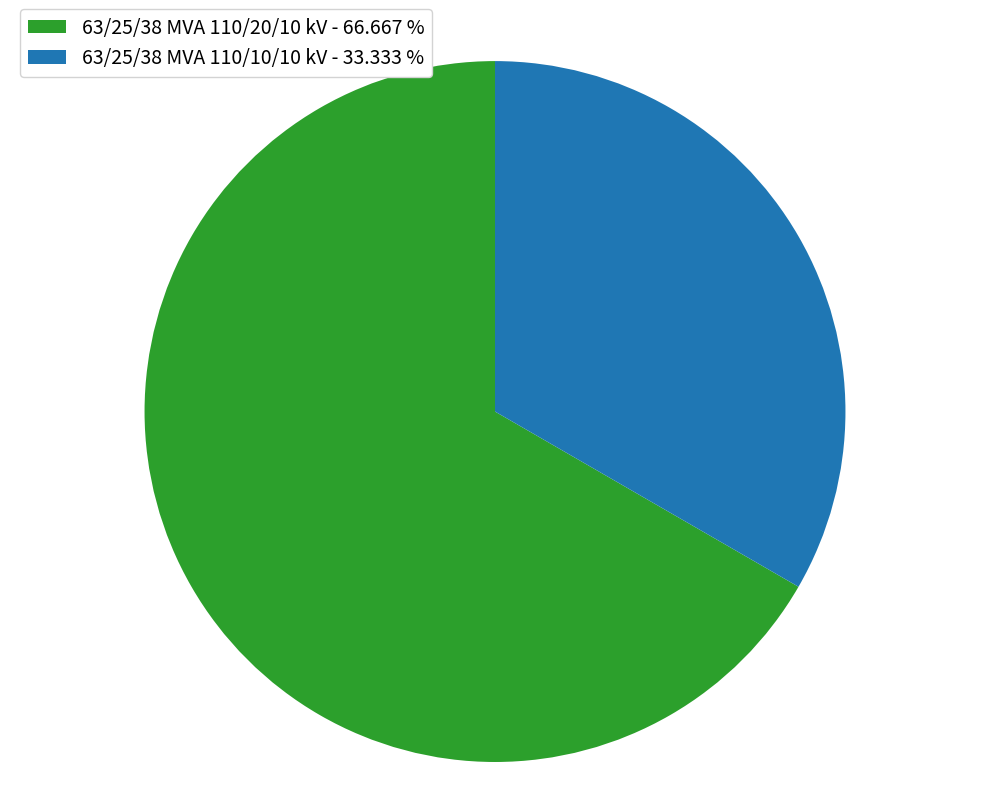

What is the ratio of the value at 63/25/38 MVA 110/10/10 kV to the value at 63/25/38 MVA 110/20/10 kV?

0.5